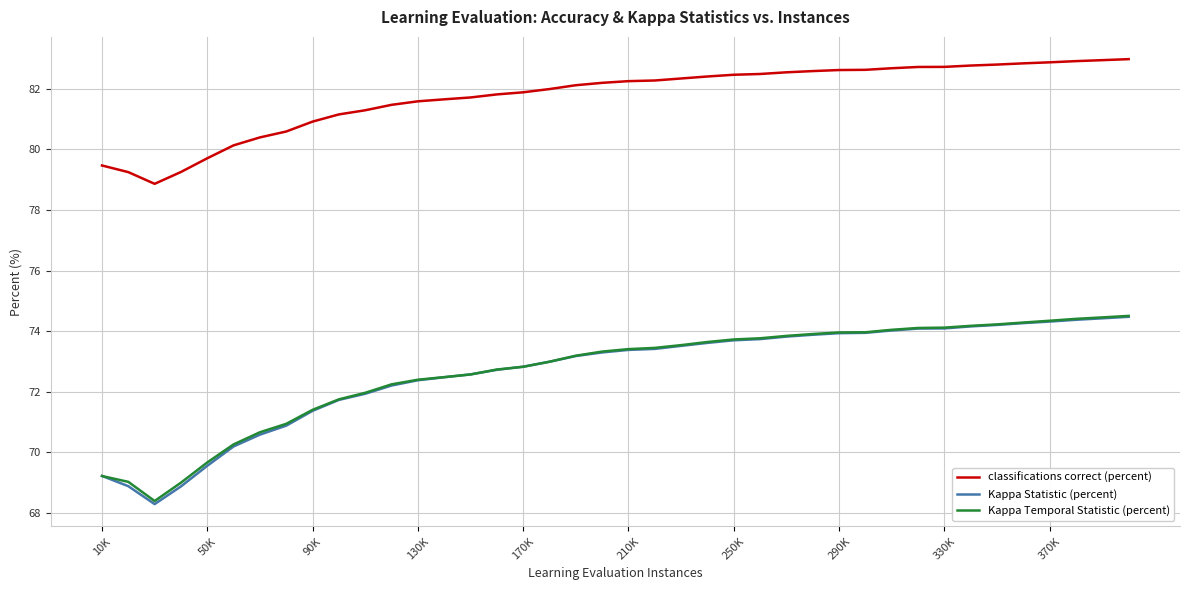

Which series has the largest total across all categories?

classifications correct (percent)